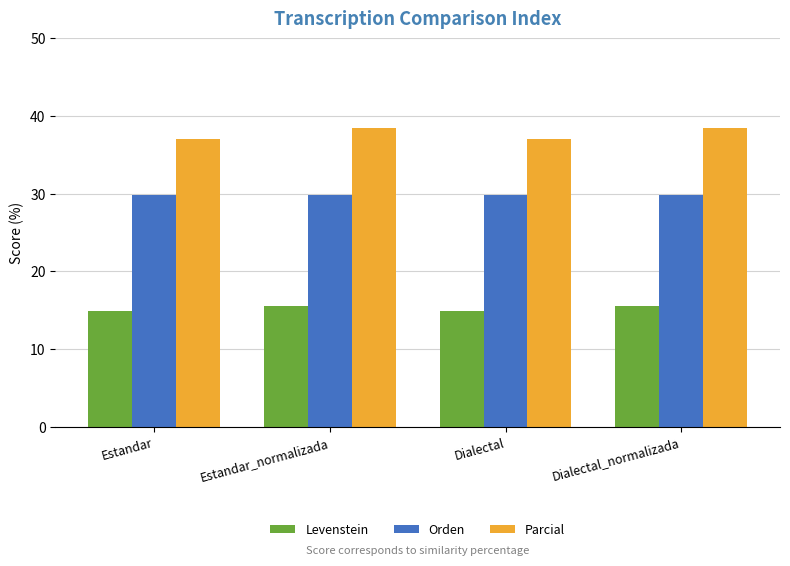

What position from the right is Dialectal?

2